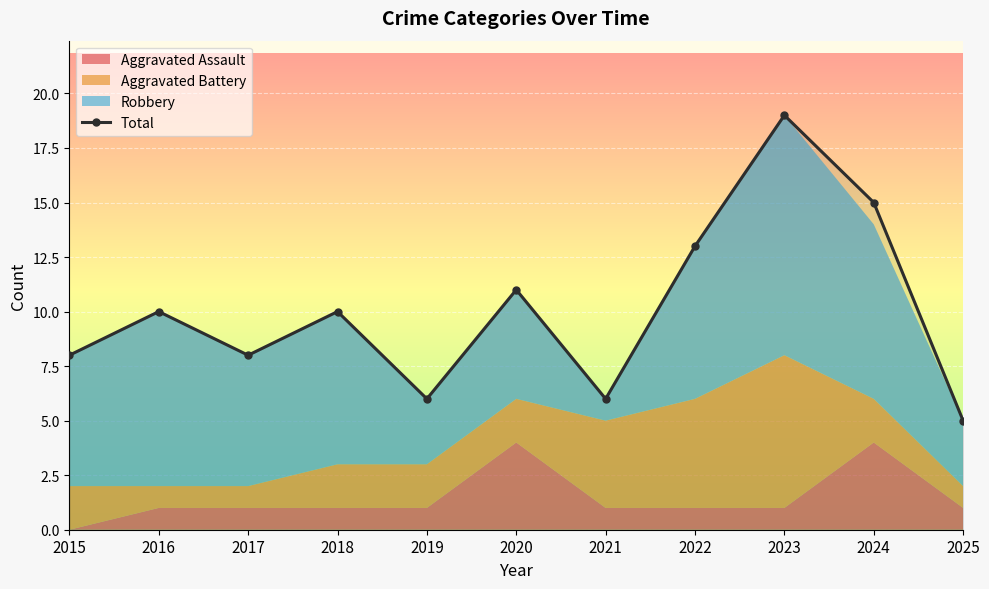

The Total series shows 4 at 2017. True or false?

False